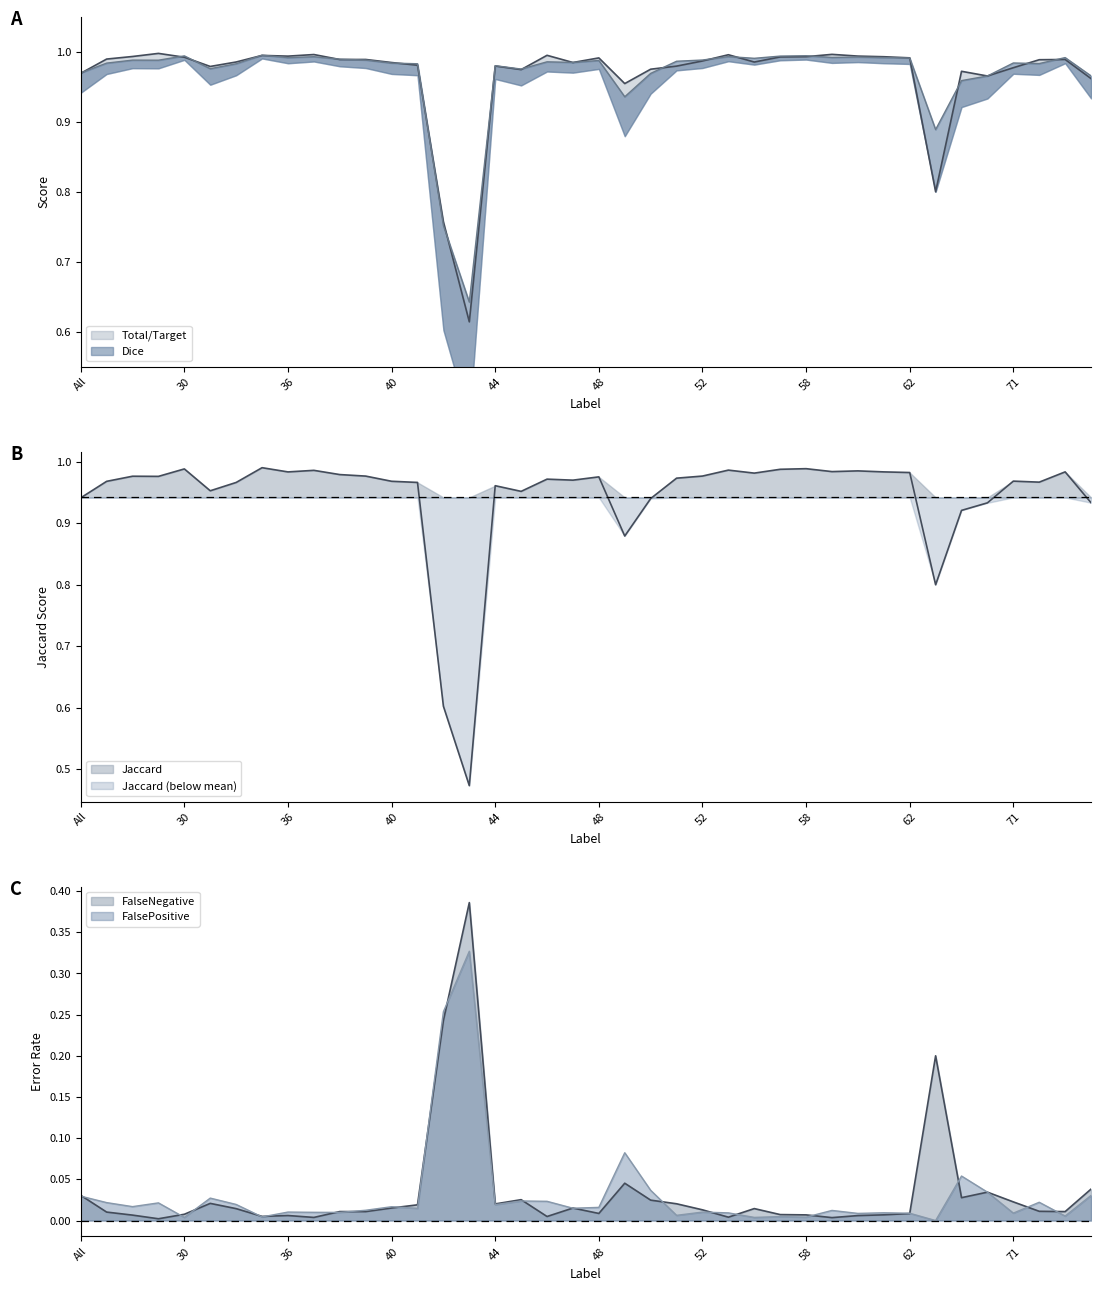

True or false: FalsePositive and Dice cross at least once.

False